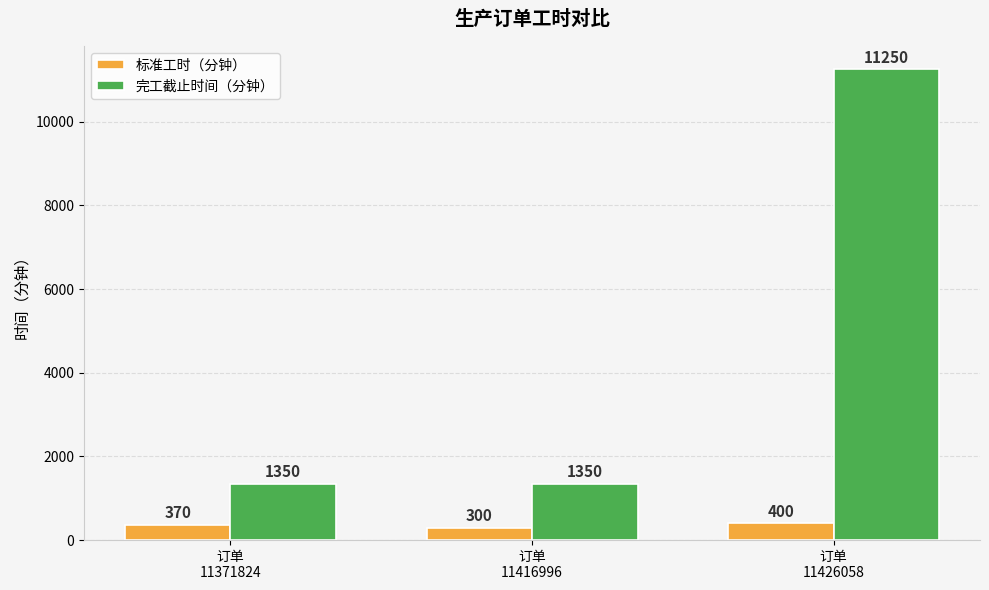

What is the difference between the maximum and second lowest values in the 标准工时（分钟） series?

30